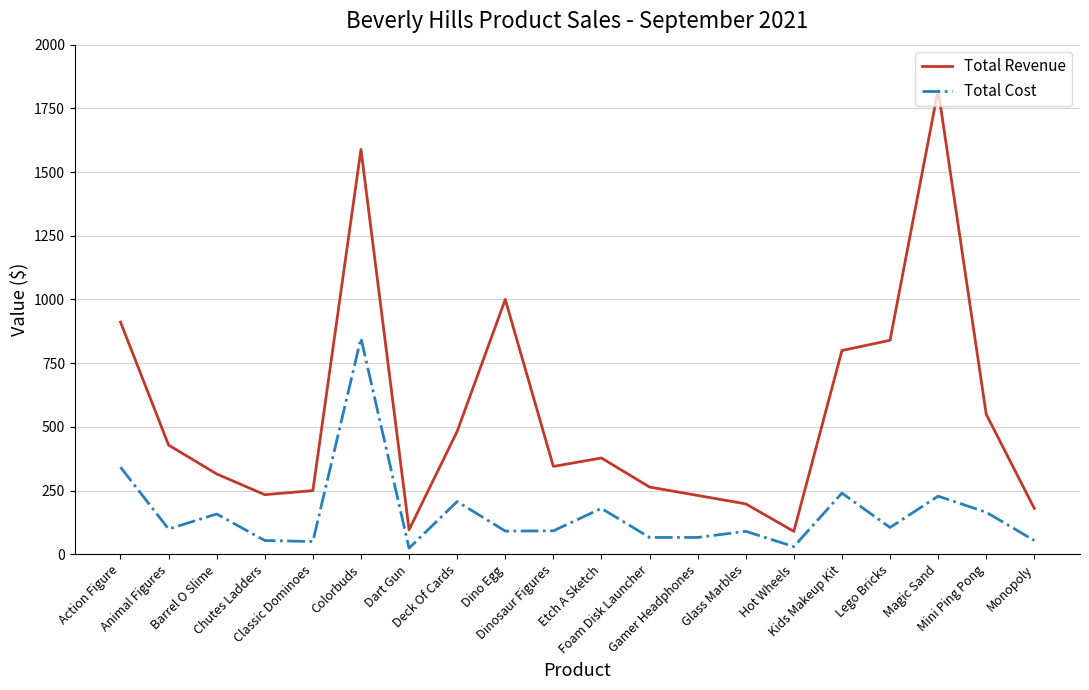

True or false: Total Revenue has a value of 120.8 at Classic Dominoes.

False